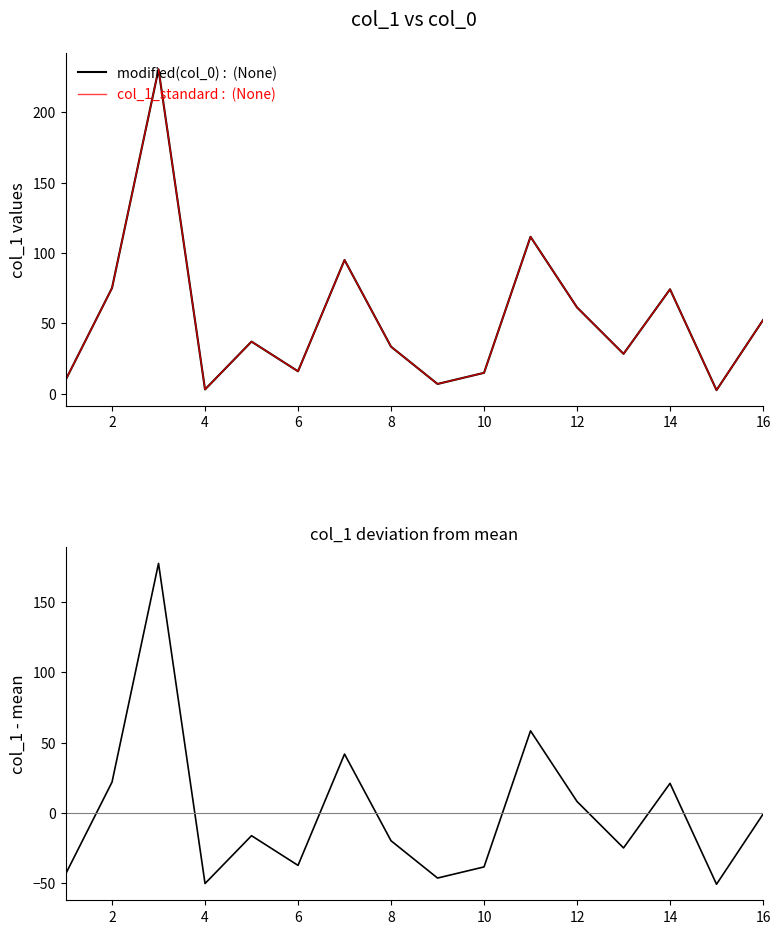

What is the value of the modified(col_0) point at the 12th from the left?

61.4